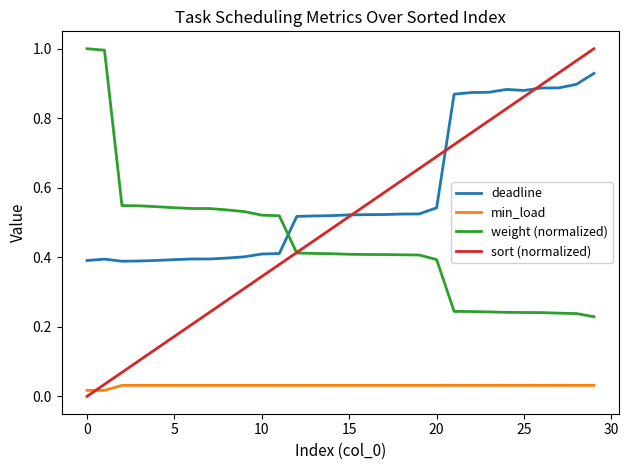

True or false: min_load and weight (normalized) intersect in this chart.

False